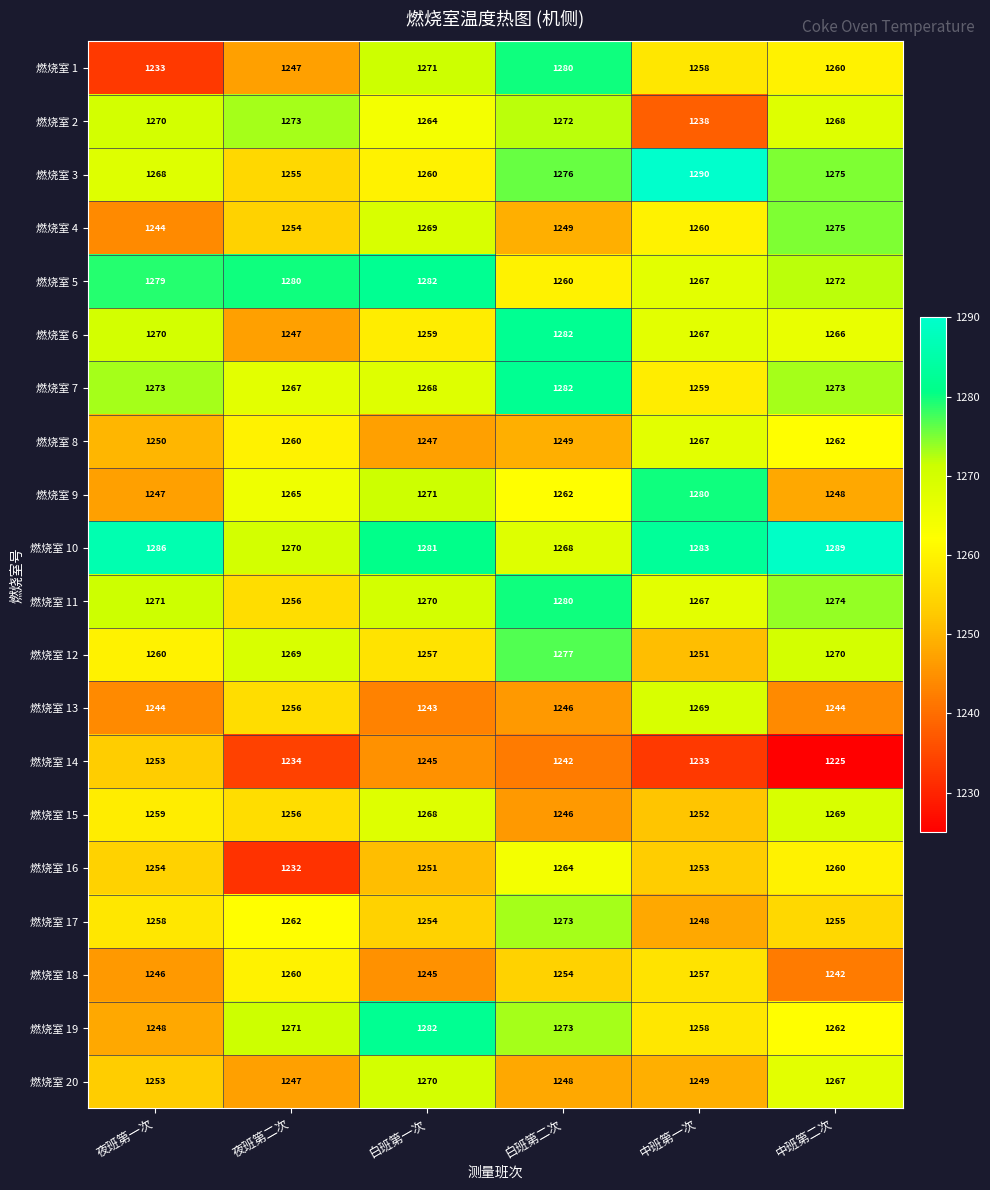

What is the difference between the 燃烧室 6 values at 夜班第一次 and 夜班第二次?

23